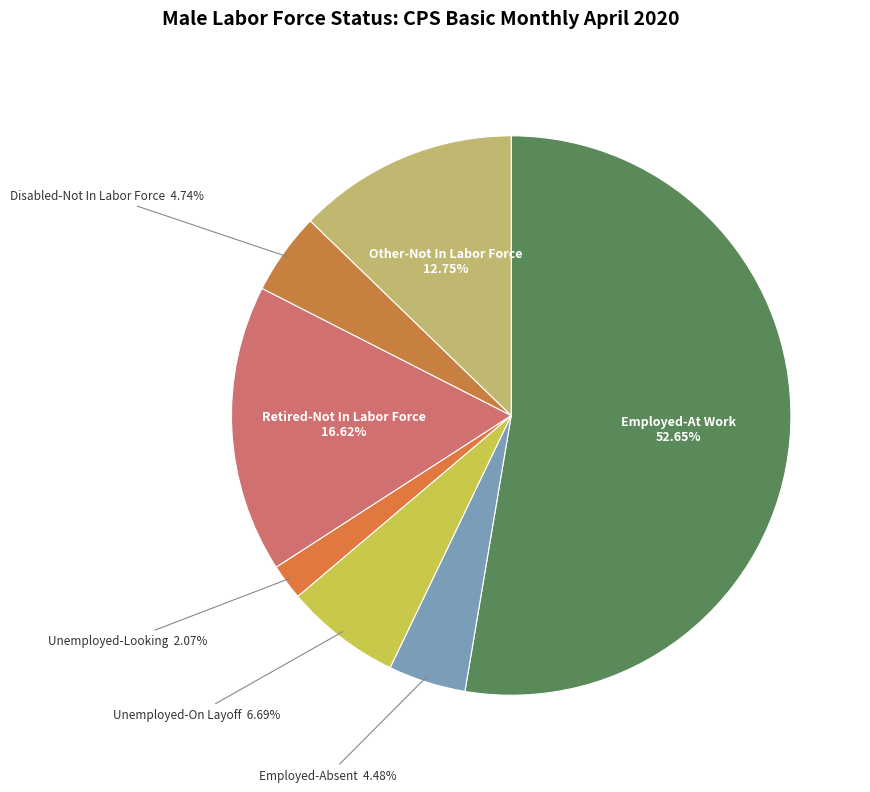

To the nearest percent, what is the average slice percentage?

14%